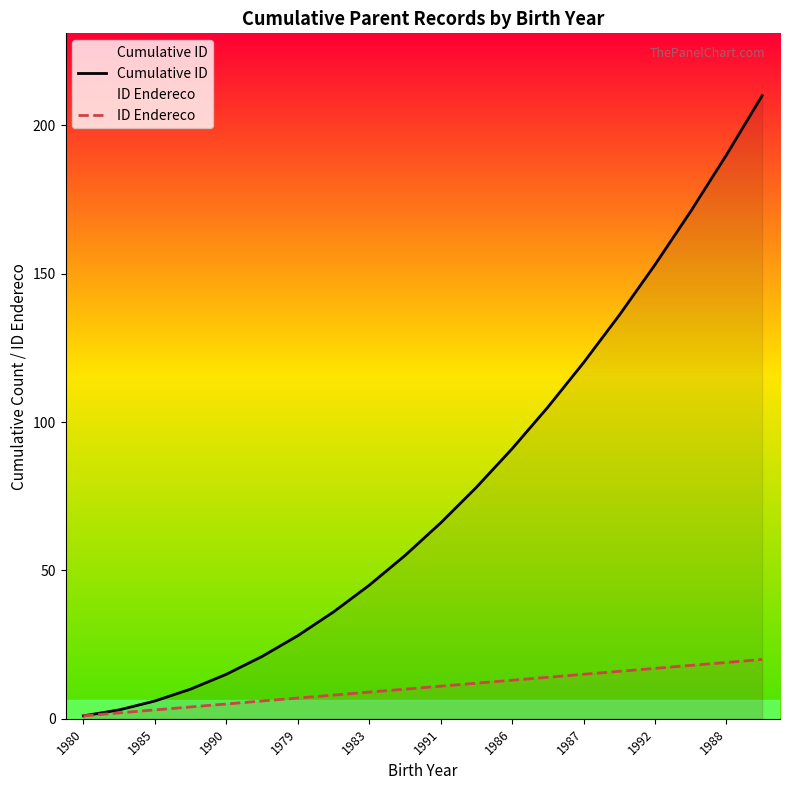

What is the maximum value for Cumulative ID?

210